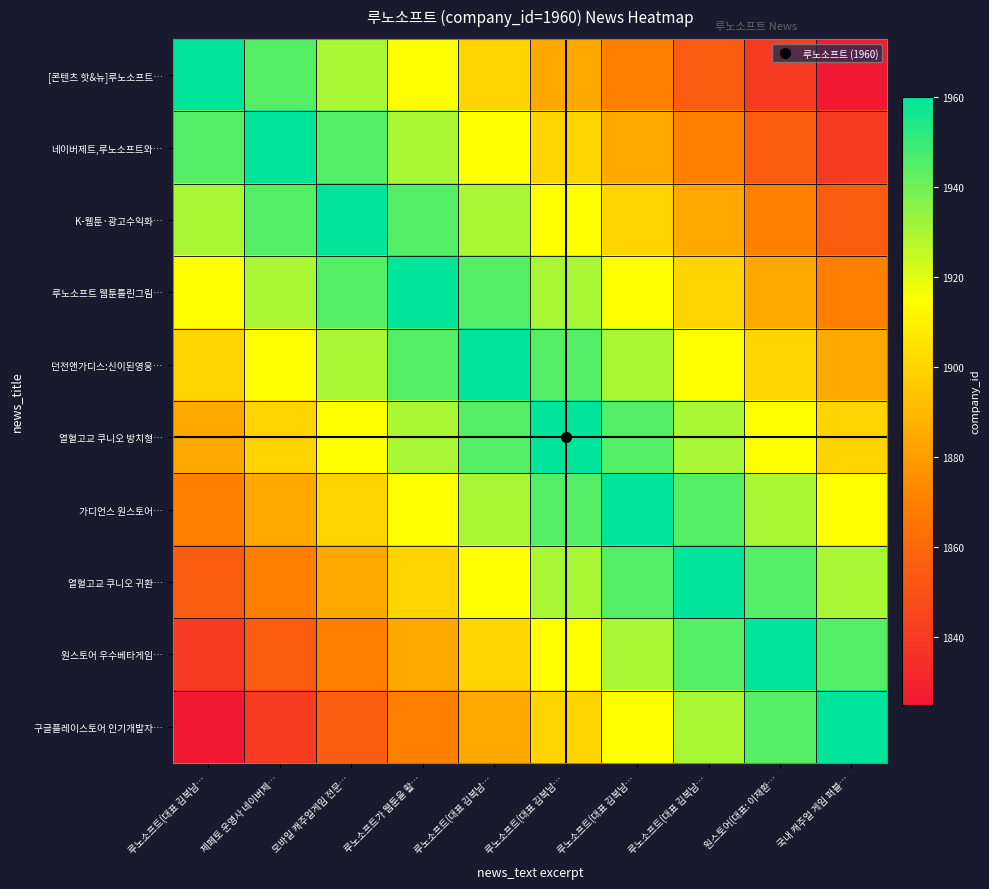

Which series has the largest total across all categories?

던전앤가디스:신이된영웅…